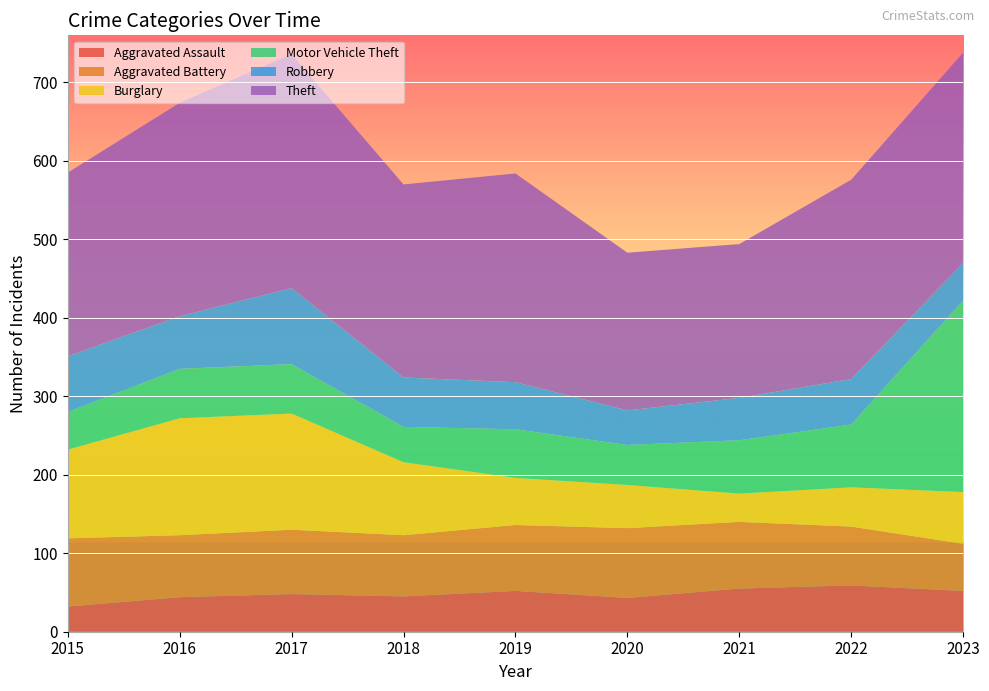

Reading left to right, transcribe all the data shown in this chart.

Aggravated Assault: 32	44	48	45	52	43	55	59	52
Aggravated Battery: 87	79	82	78	84	89	85	75	60
Burglary: 113	149	148	93	60	55	36	50	66
Motor Vehicle Theft: 48	63	63	45	62	51	68	80	244
Robbery: 71	67	97	63	60	44	54	58	48
Theft: 234	272	298	246	266	201	196	254	268